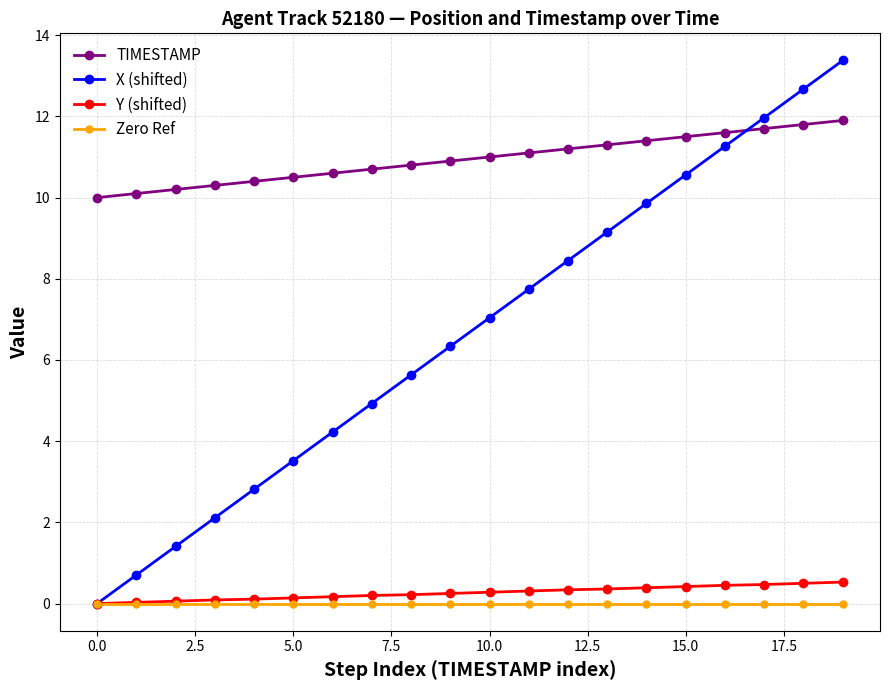

Which series has the largest range (max minus min)?

X (shifted)